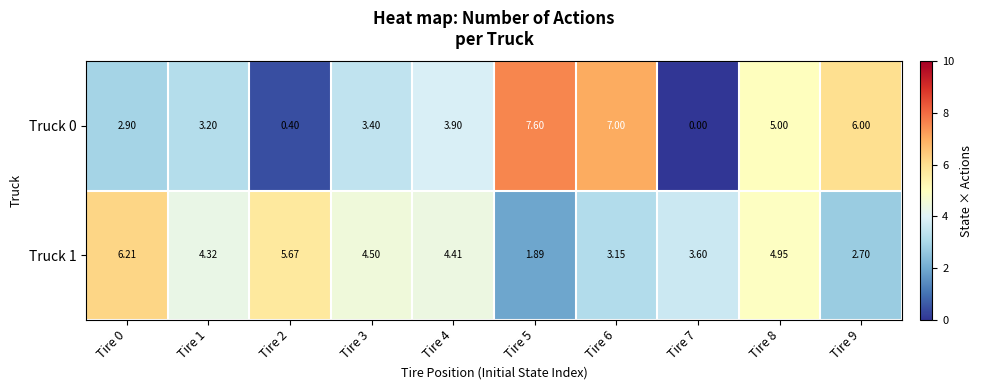

Which category has the highest value across all series?

Tire 5